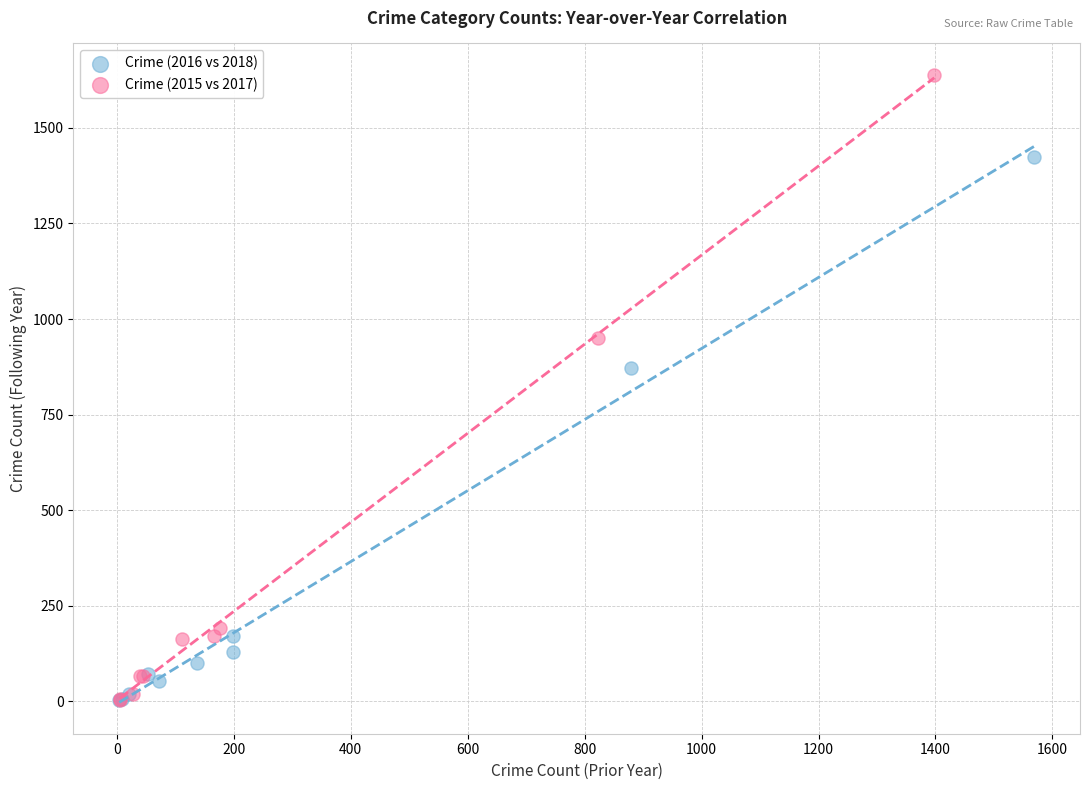

Which series has the largest Y range (max minus min)?

Crime (2015 vs 2017)